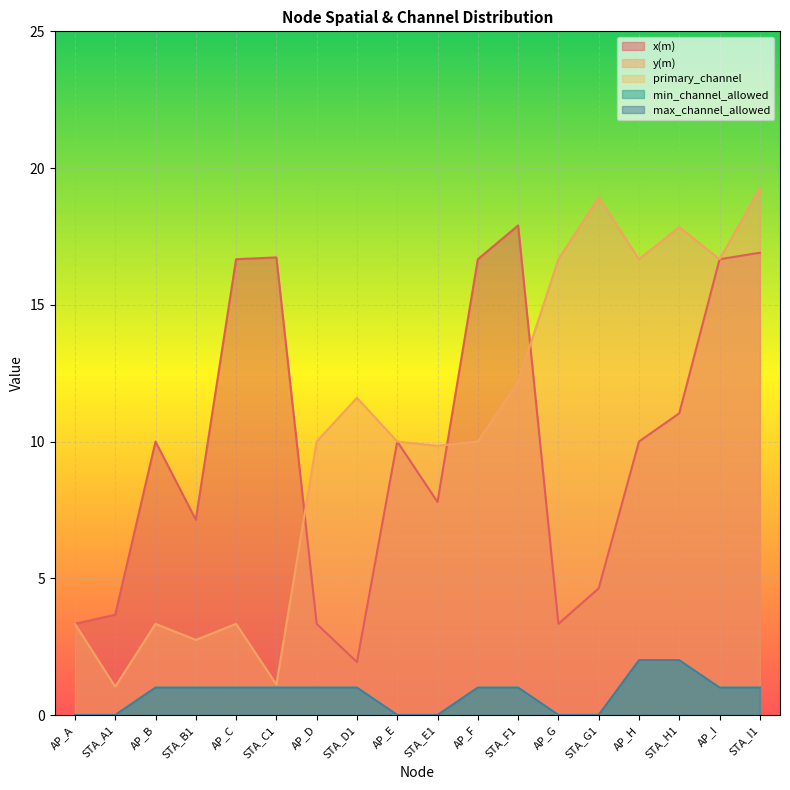

At which label does min_channel_allowed reach its minimum?

AP_A